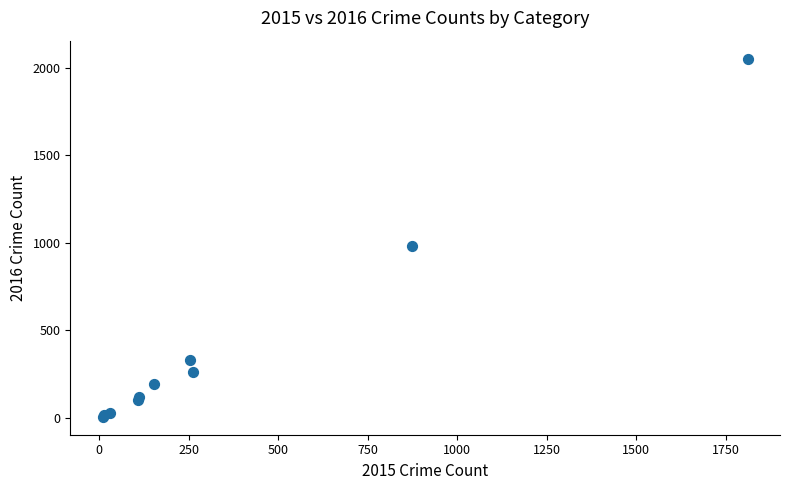

What Y value in the scatter plot is closest to 1030?

984